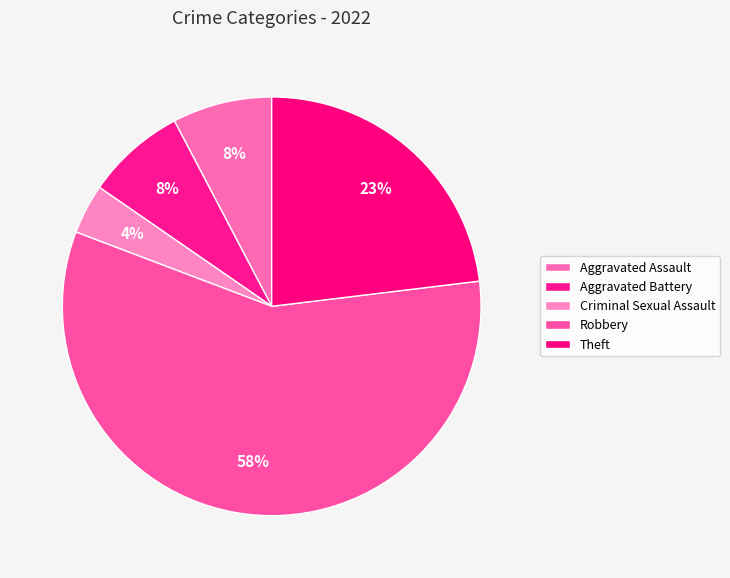

How many segments does this pie chart have?

5